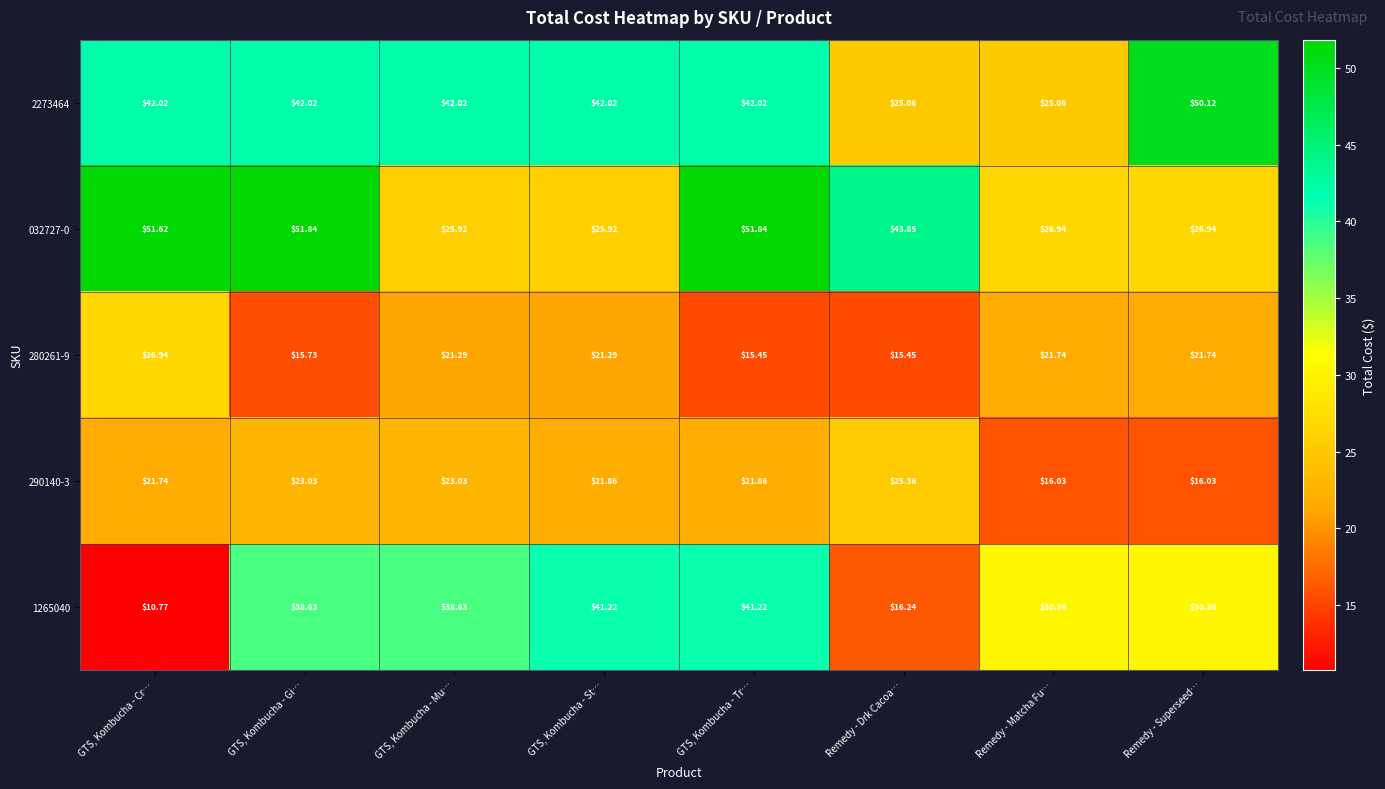

How many data points does each series have?

8